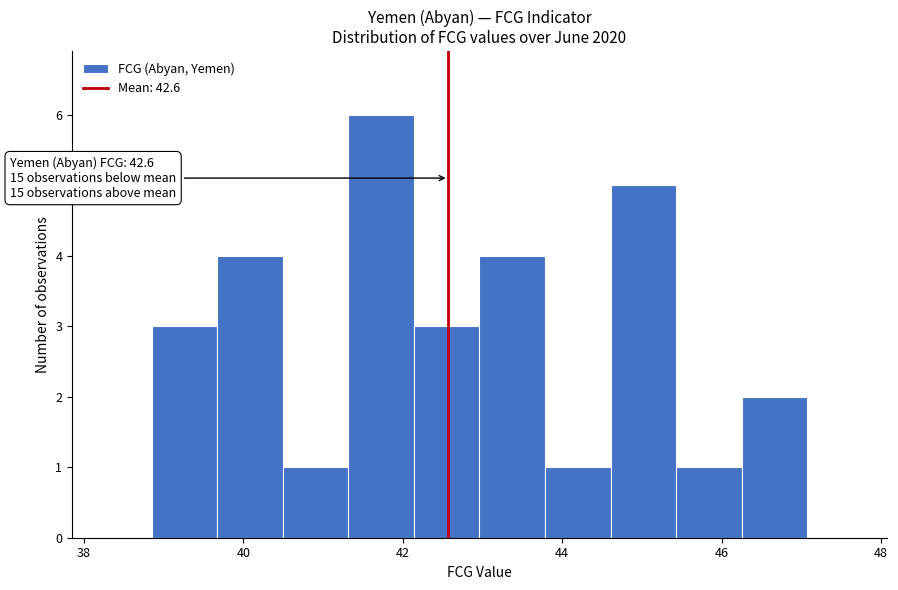

Which range on the x-axis has the tallest bar?

41.4 to 42.2